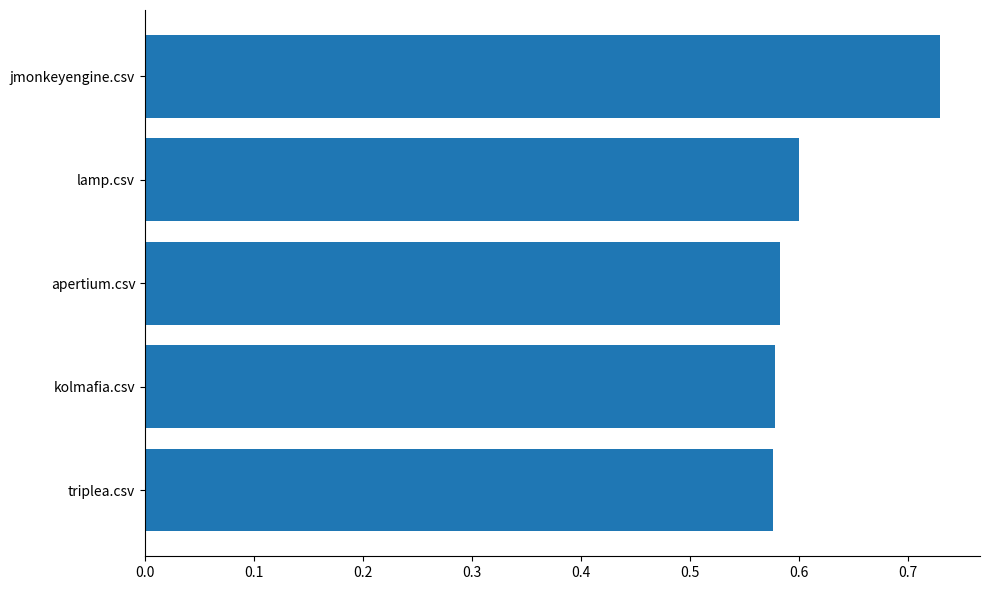

How many values are between 0 and 1?

5